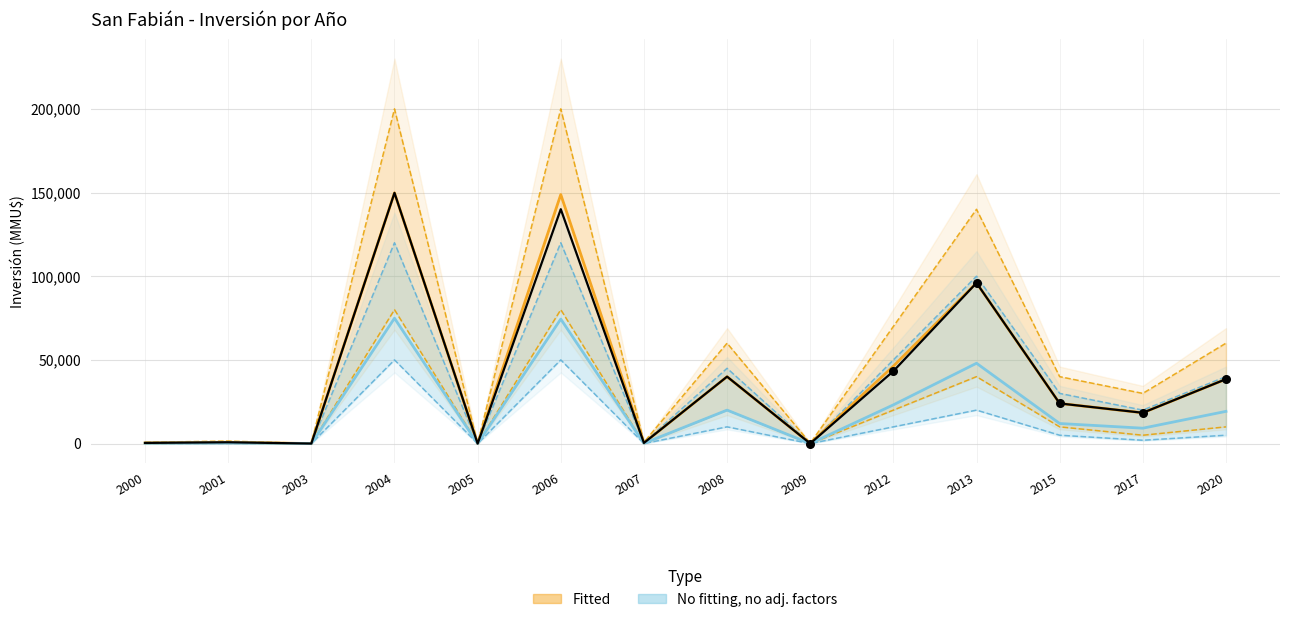

Which series contains the lowest Y value?

Fitted